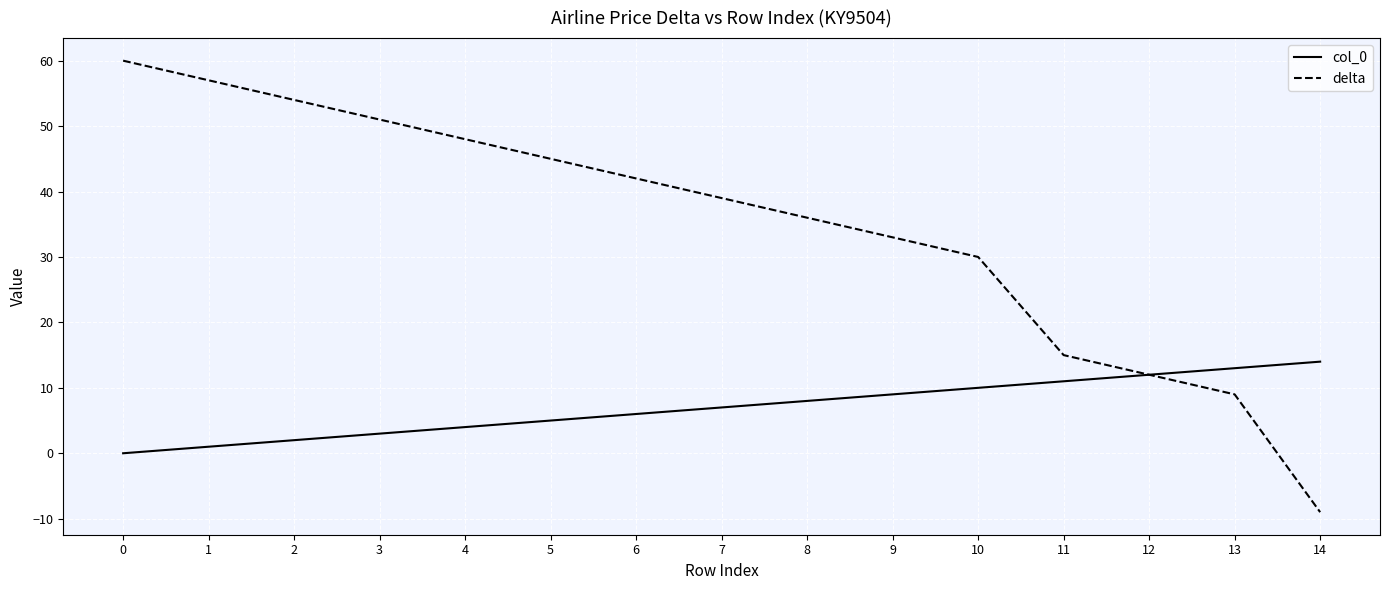

Rank the categories by delta value from lowest to highest.

14, 13, 12, 11, 10, 9, 8, 7, 6, 5, 4, 3, 2, 1, 0